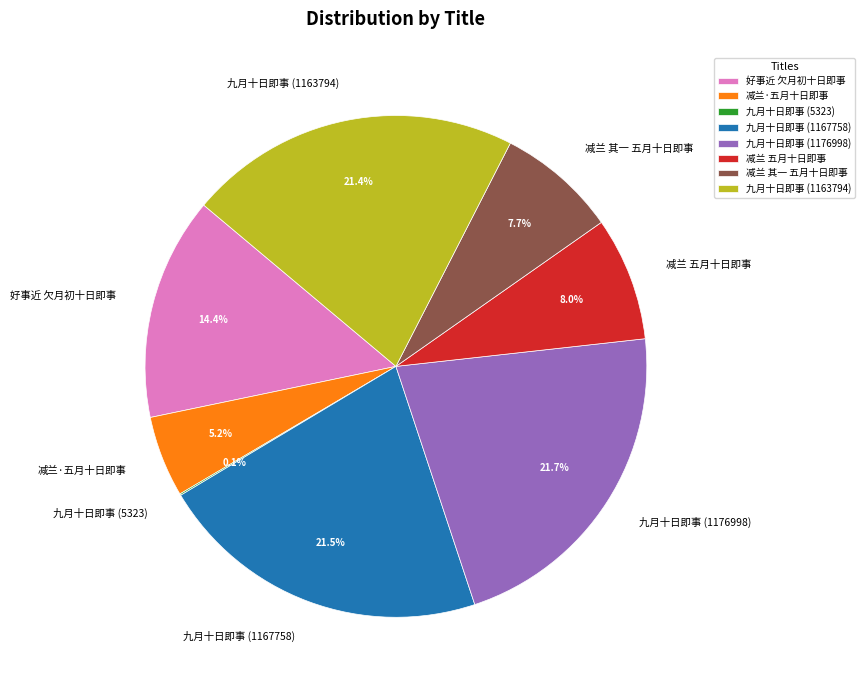

Is it true that 减兰 五月十日即事 is 3% of the pie?

False